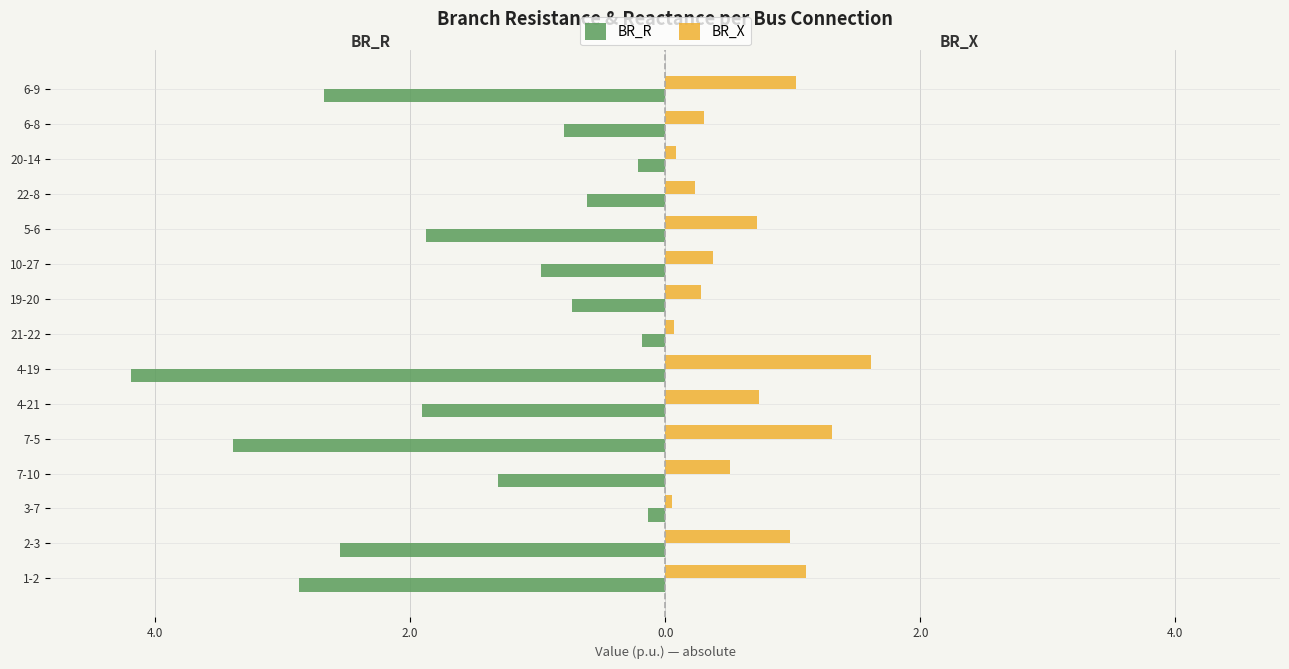

What are all the series names shown in the legend?

BR_R, BR_X